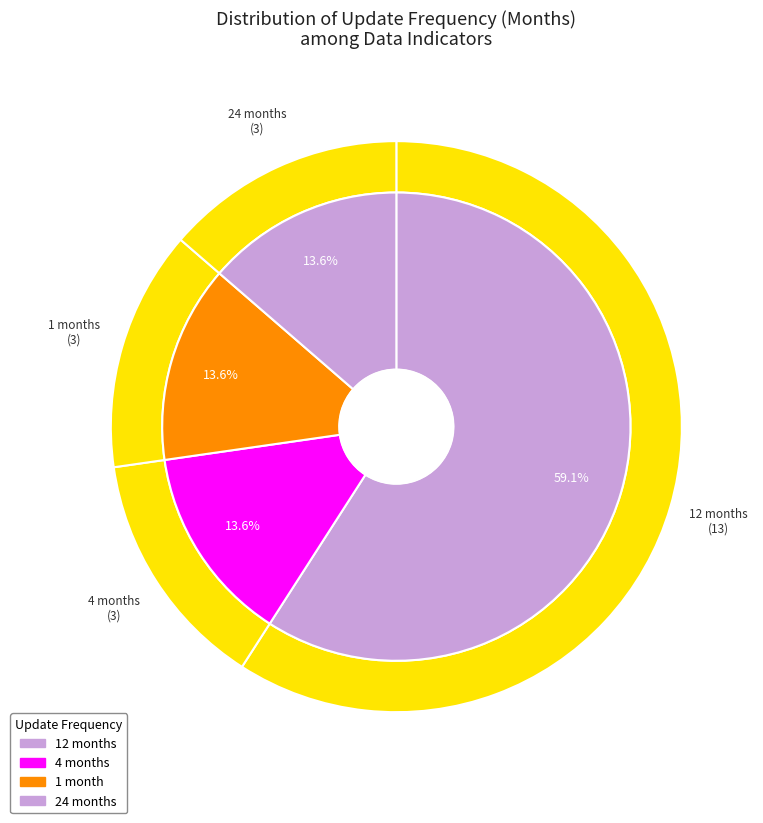

Is it true that 9 is 25% of the pie?

False